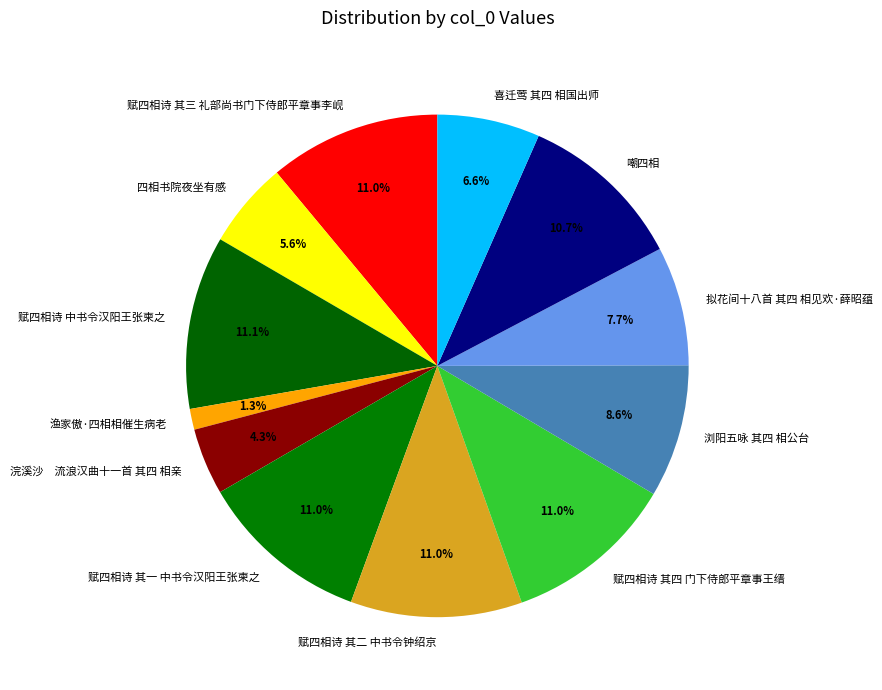

Which has a higher value, 浏阳五咏 其四 相公台 or 喜迁莺 其四 相国出师?

浏阳五咏 其四 相公台